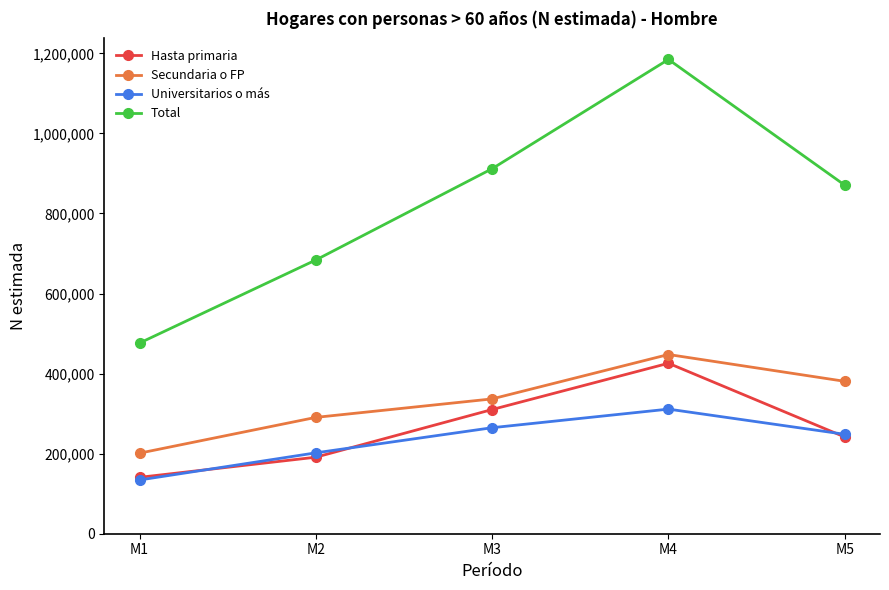

Reading right to left, what are all the values shown in this chart?

Hasta primaria: M5=241646	M4=425794	M3=310212	M2=191143	M1=140846
Secundaria o FP: M5=380675	M4=447656	M3=336759	M2=290607	M1=201209
Universitarios o más: M5=248346	M4=311239	M3=264805	M2=202024	M1=134219
Total: M5=870667	M4=1184690	M3=911776	M2=683774	M1=476275